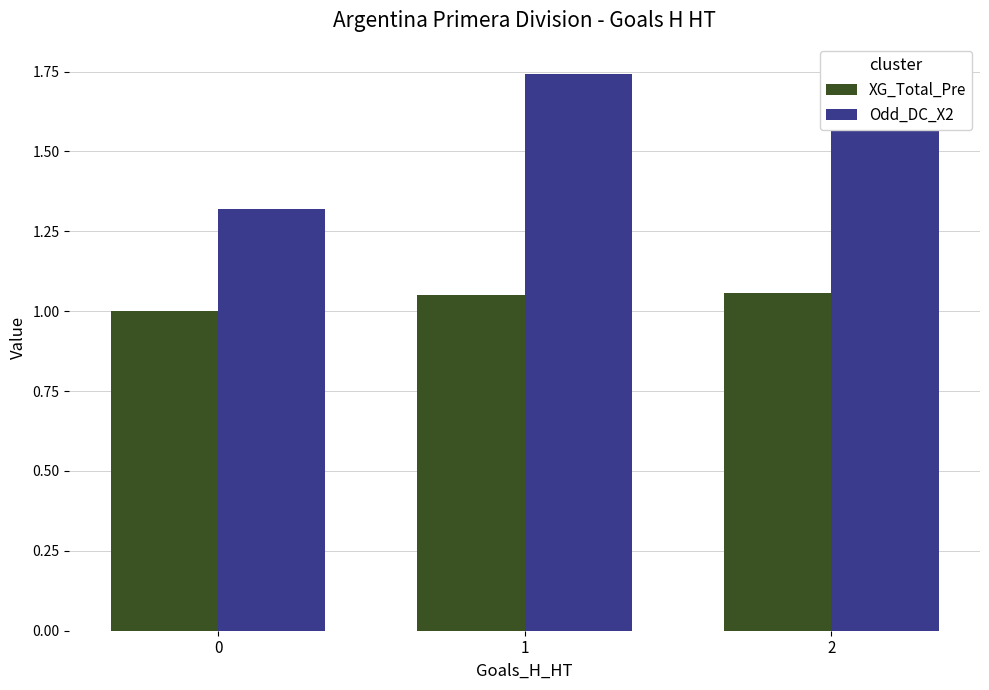

The value of XG_Total_Pre at 1 is 1.1. True or false?

True